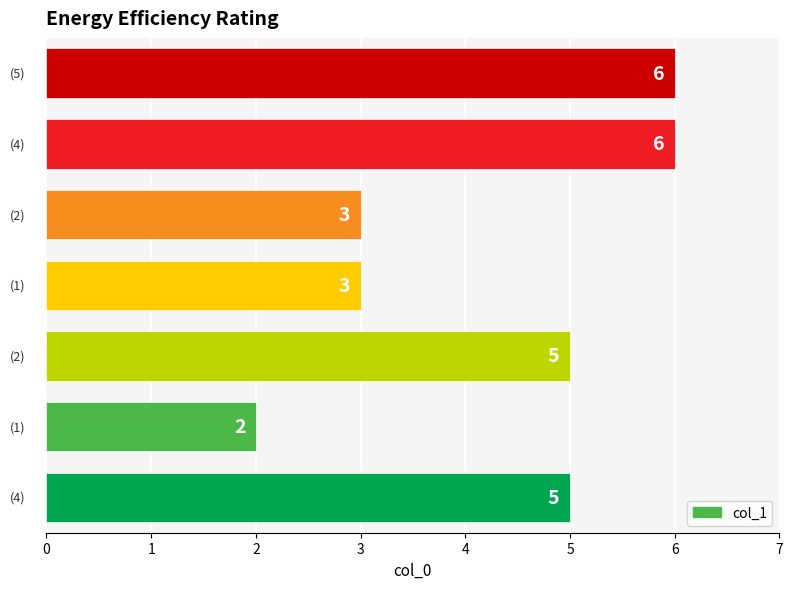

What is the average value?

4